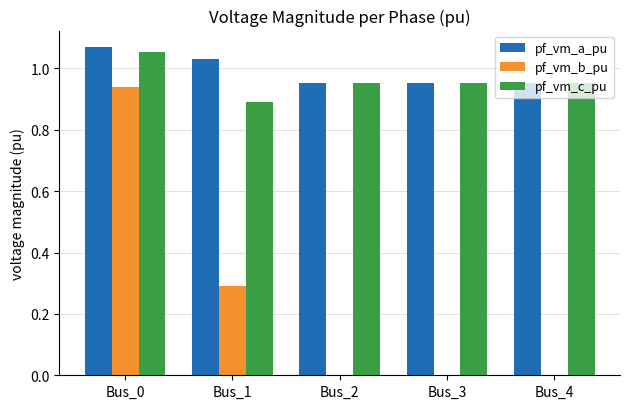

At which label does pf_vm_b_pu reach its peak?

Bus_0